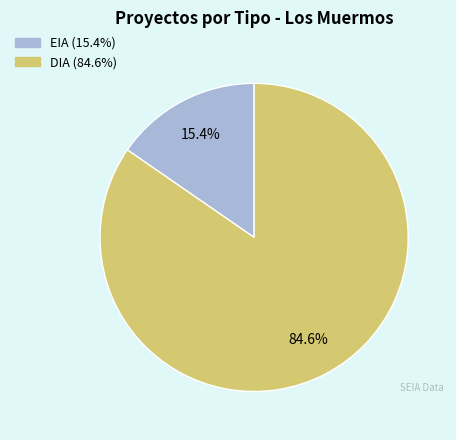

To the nearest percent, what portion does DIA represent?

85%